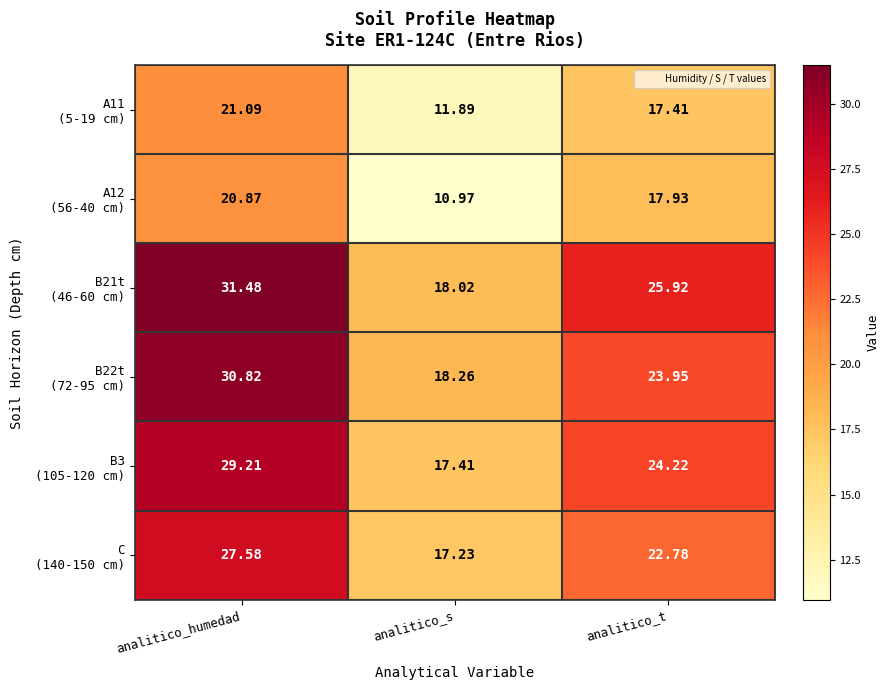

Which label corresponds to the smallest value in the chart?

analitico_s